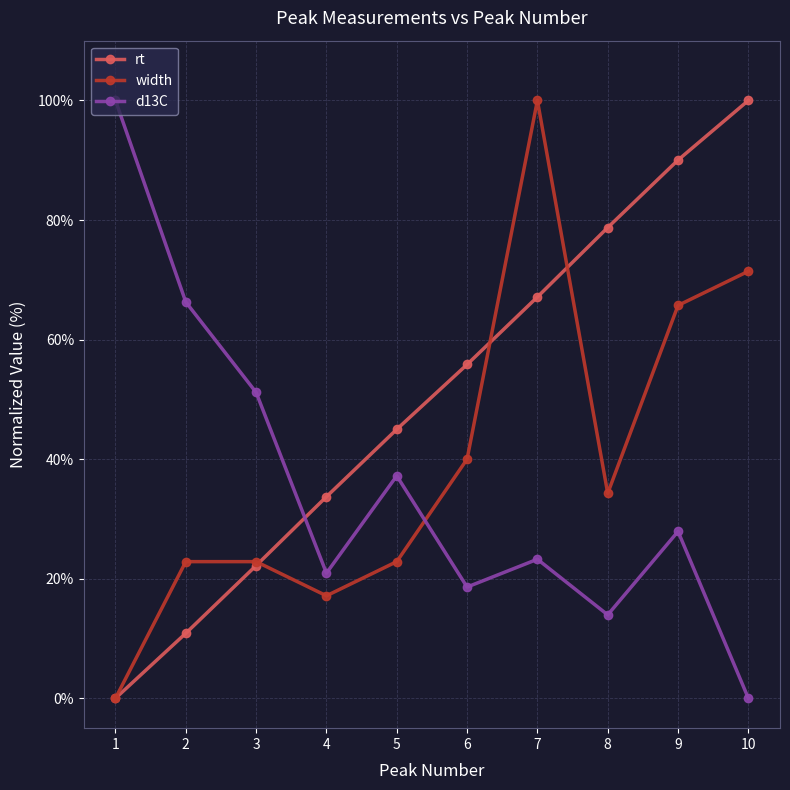

At which label is width closest to 50?

6